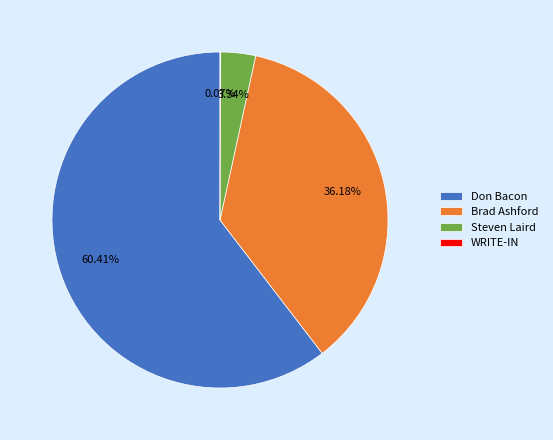

Which slice is the largest?

Don Bacon